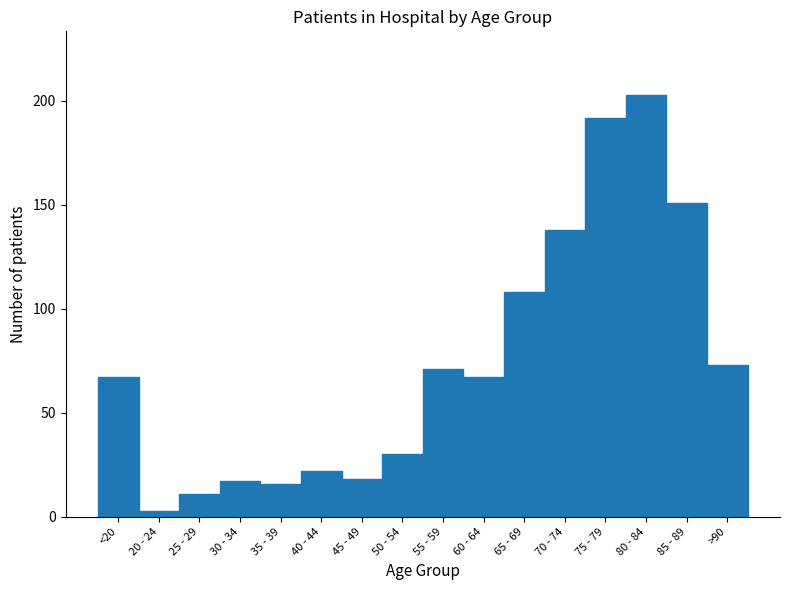

Reading left to right, extract all data points from this chart.

67	3	11	17	16	22	18	30	71	67	108	138	192	203	151	73